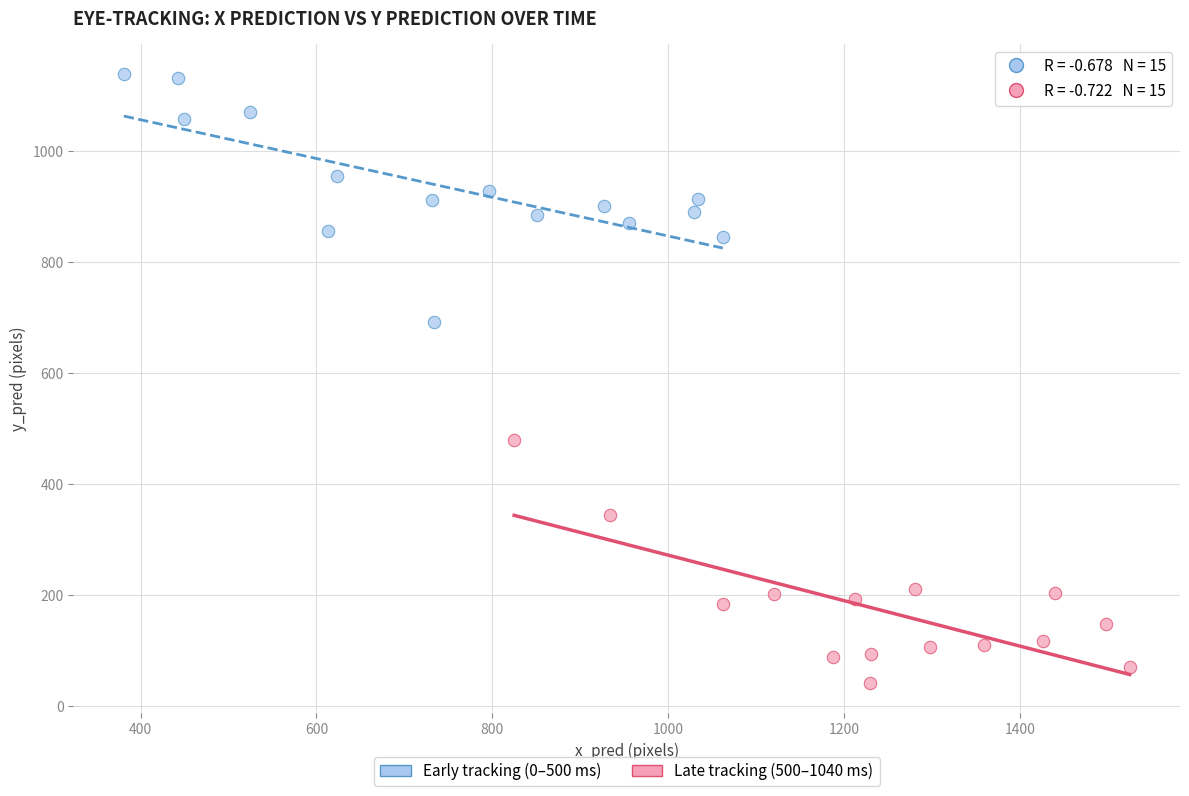

Which series contains the lowest Y value?

Late tracking (500–1040 ms)